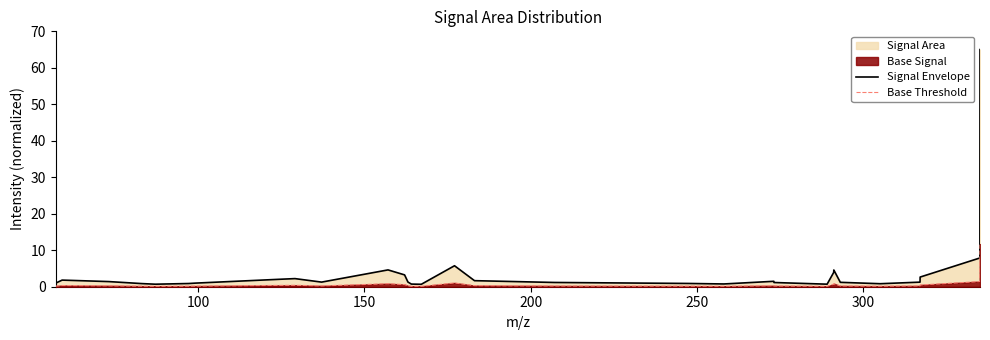

What is the difference between the maximum and second lowest values in the Base Threshold series?

11.6